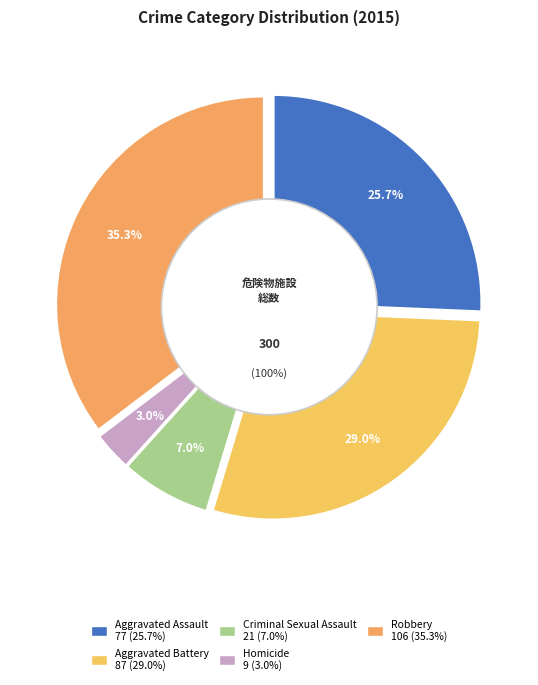

Does any single category account for the majority?

No